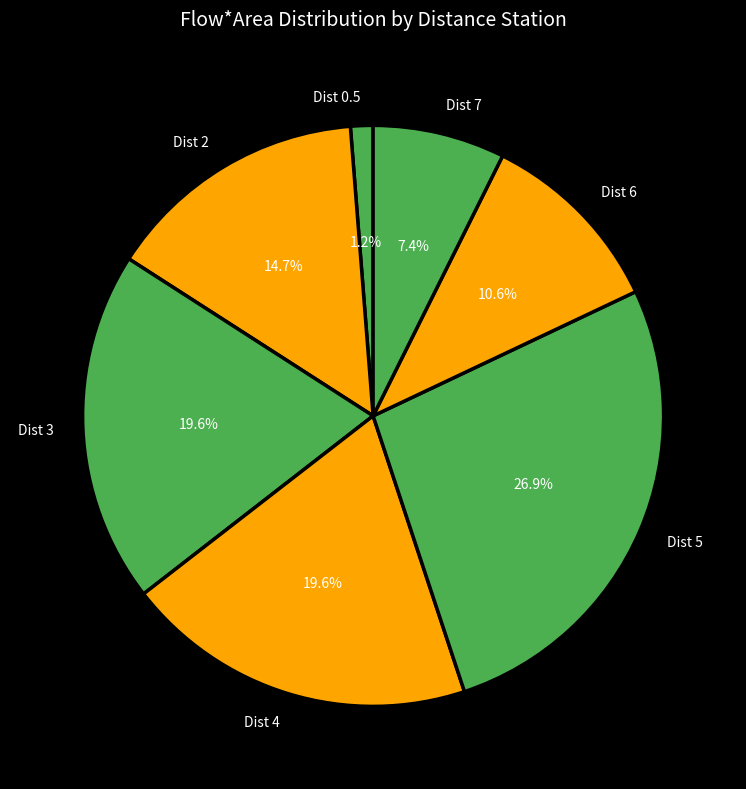

Is it true that Dist 5 is 34% of the pie?

False